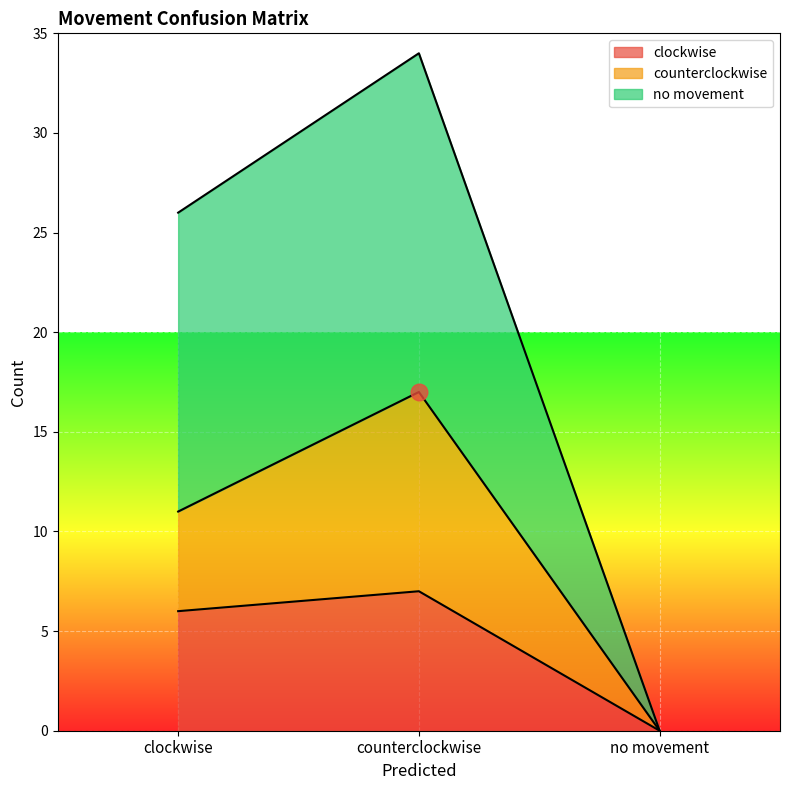

Which has a higher value, no movement or clockwise?

clockwise